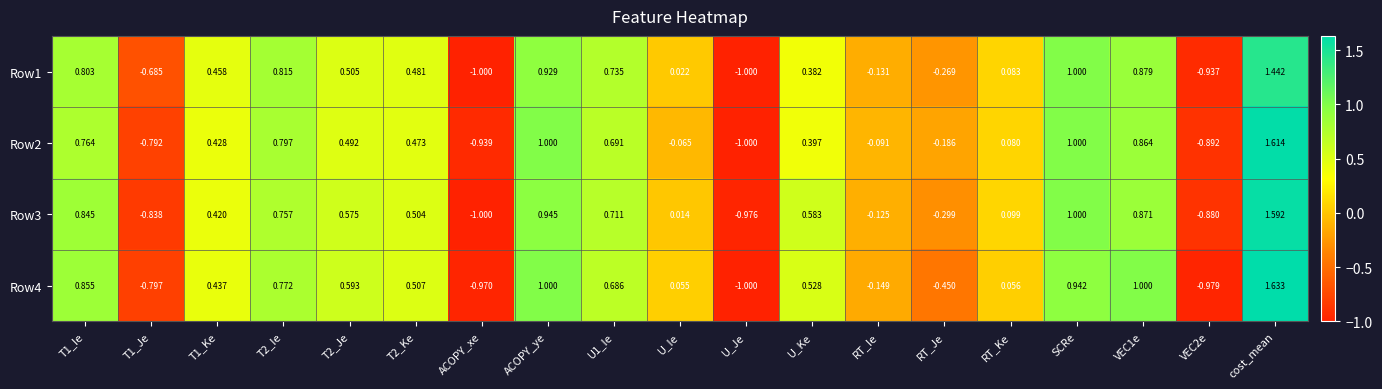

How many values in the Row4 series exceed 0?

13